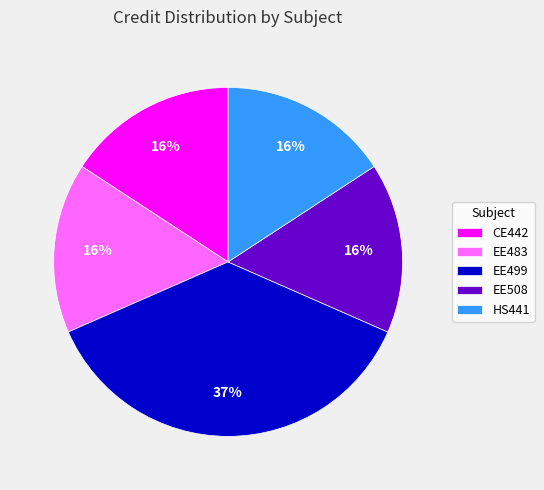

To the nearest percent, what is the difference between the CE442 and EE499 slice percentages?

21%